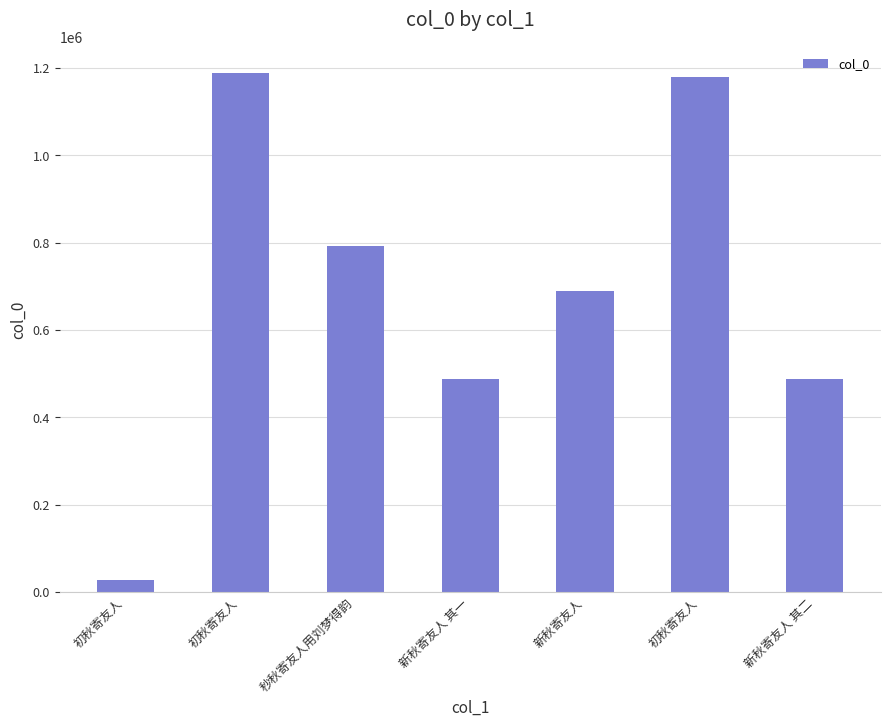

At which label is the value closest to 608130?

新秋寄友人